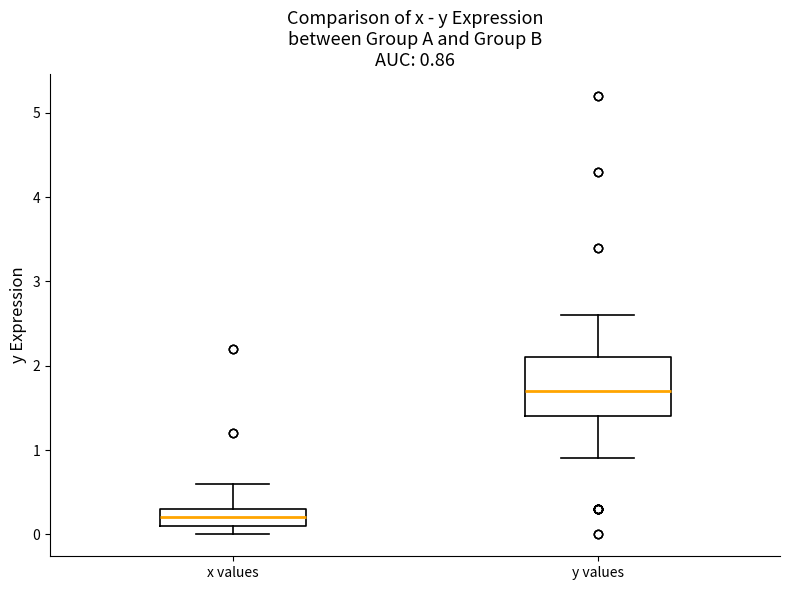

Which box's median line is the lowest?

x values